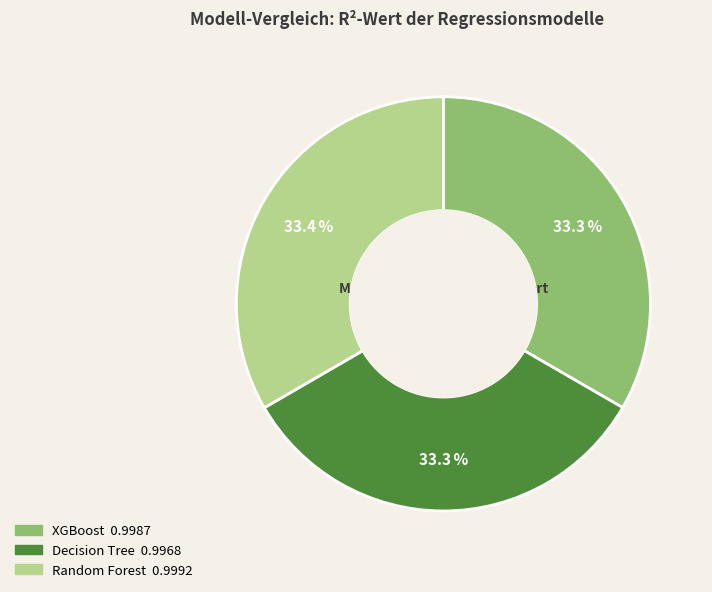

To the nearest percent, what is the average slice percentage?

33%